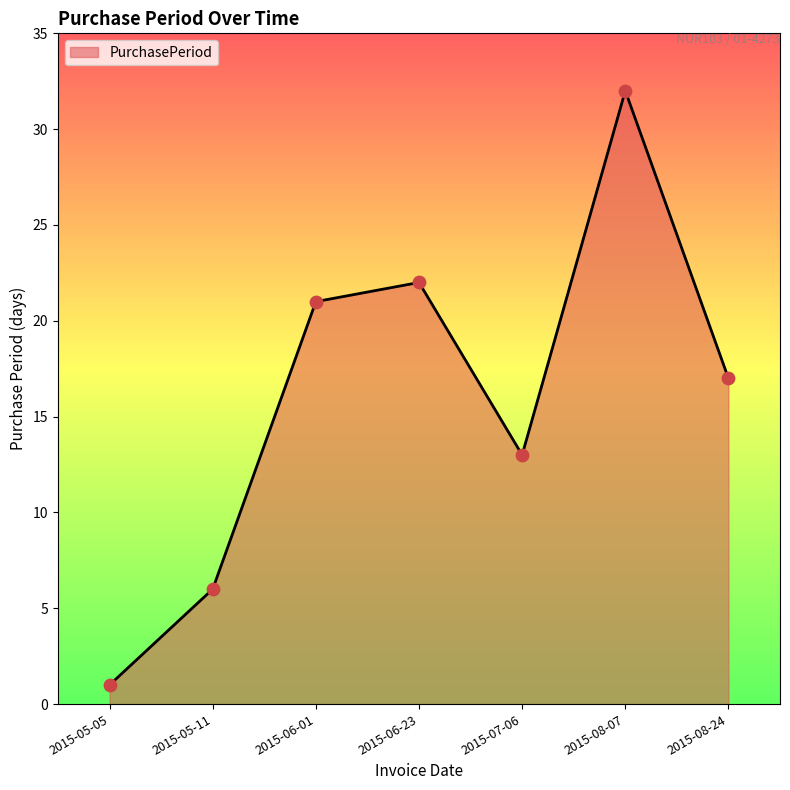

What is the change in value from 2015-05-05 to 2015-06-23?

+21